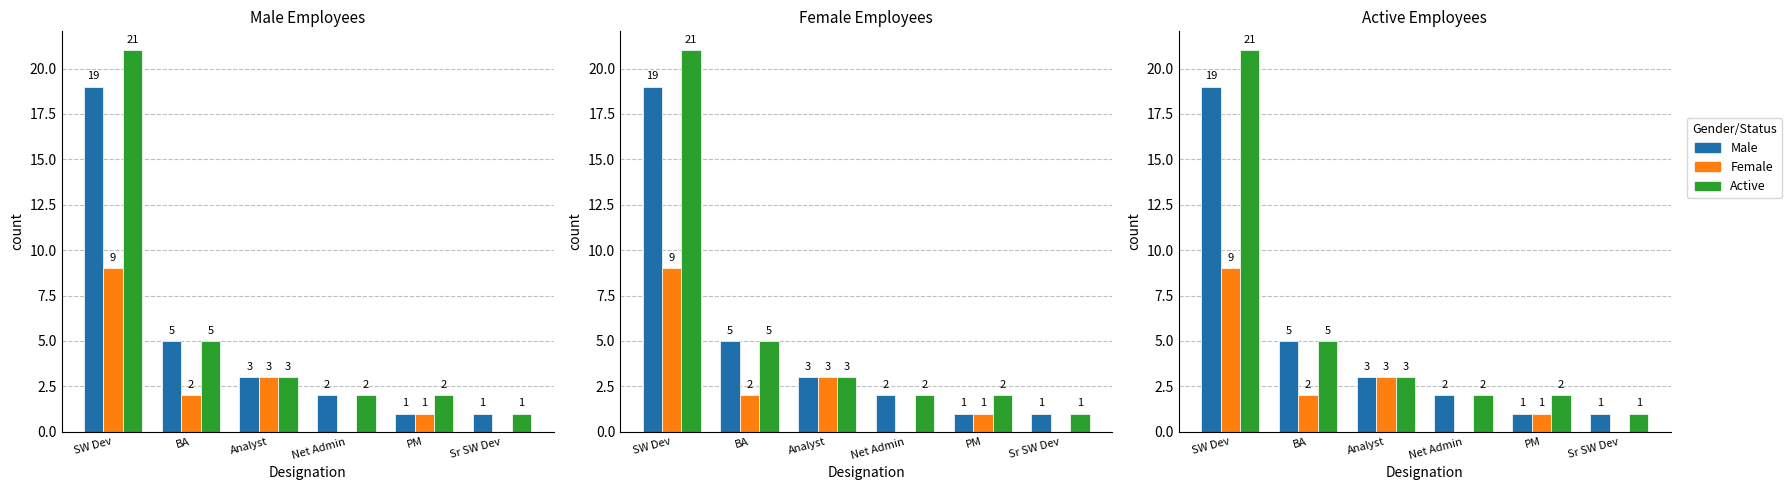

Between SW Dev and Analyst, which is larger?

SW Dev